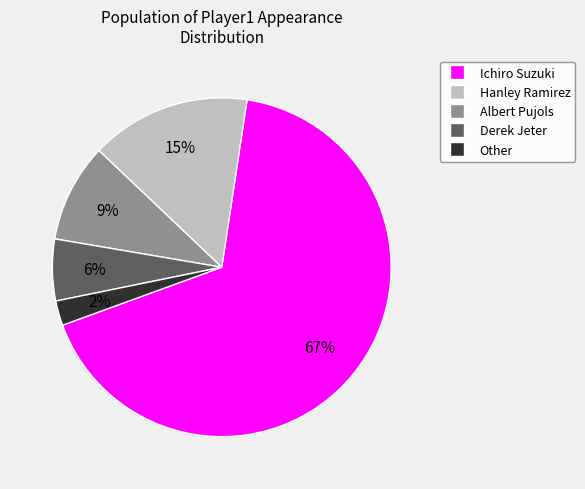

Which has a higher value, Albert Pujols or Derek Jeter?

Albert Pujols